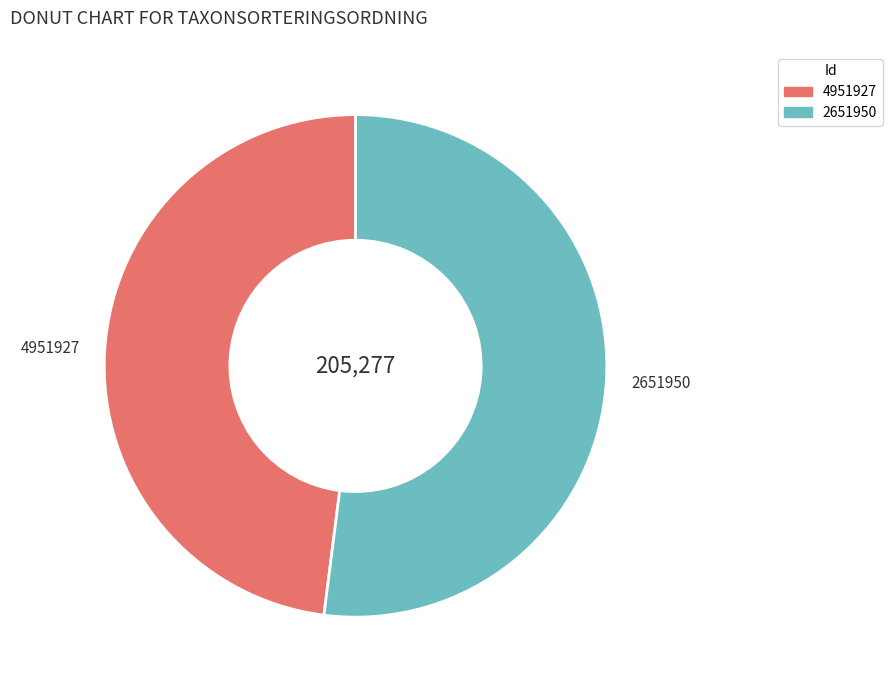

The 4951927 slice represents 37% of the pie. True or false?

False